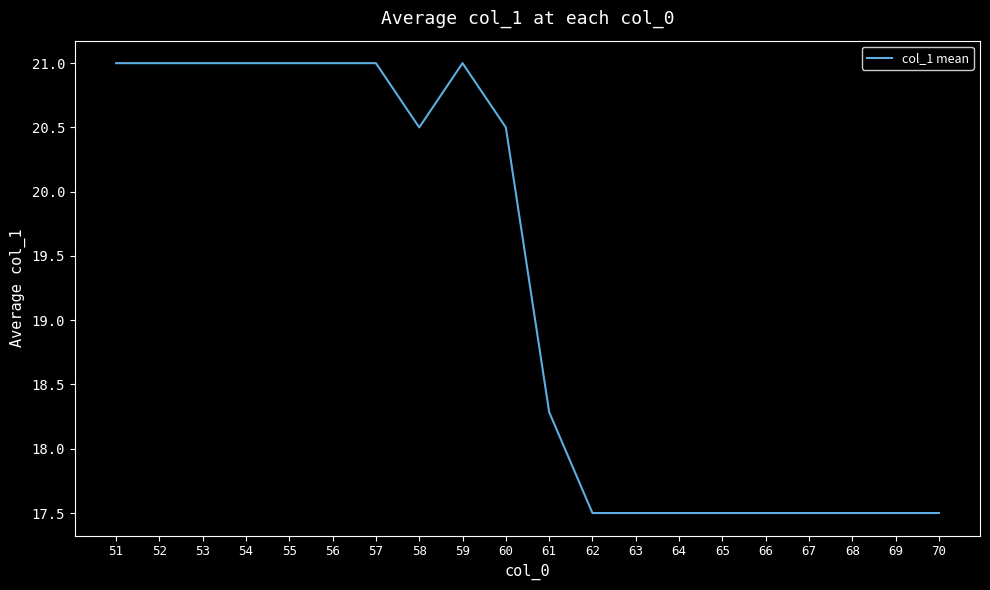

Where is the data nearest to the value 19?

61